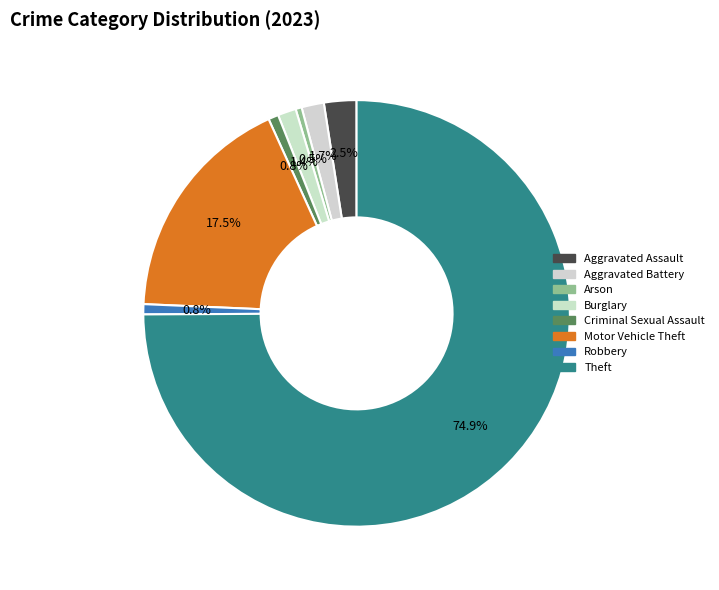

Which slice is the smallest?

Arson